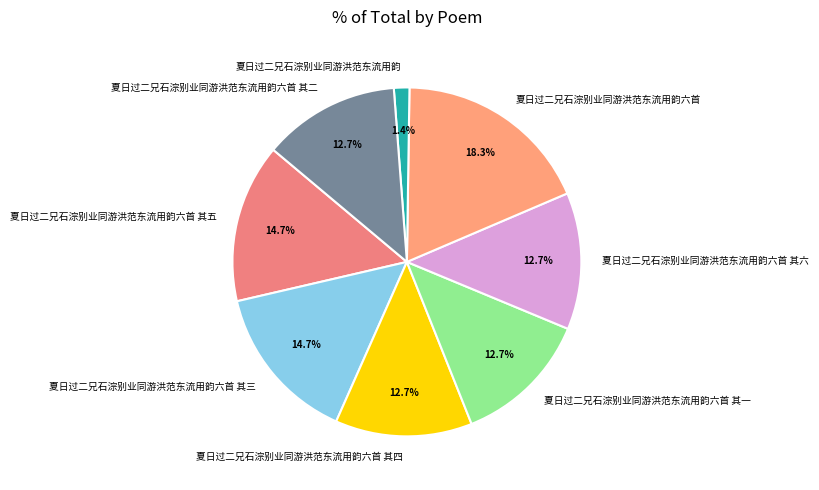

Does any single category account for the majority?

No